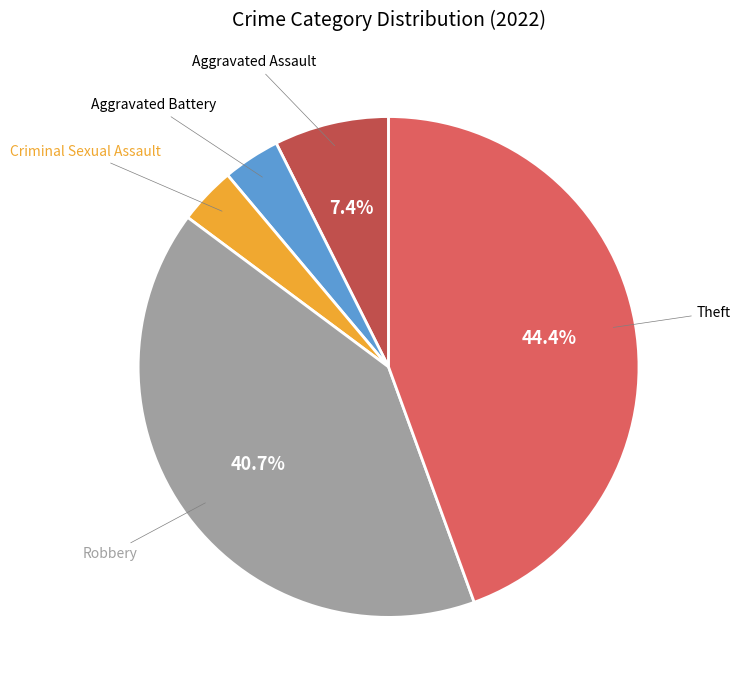

Does any single category account for the majority?

No